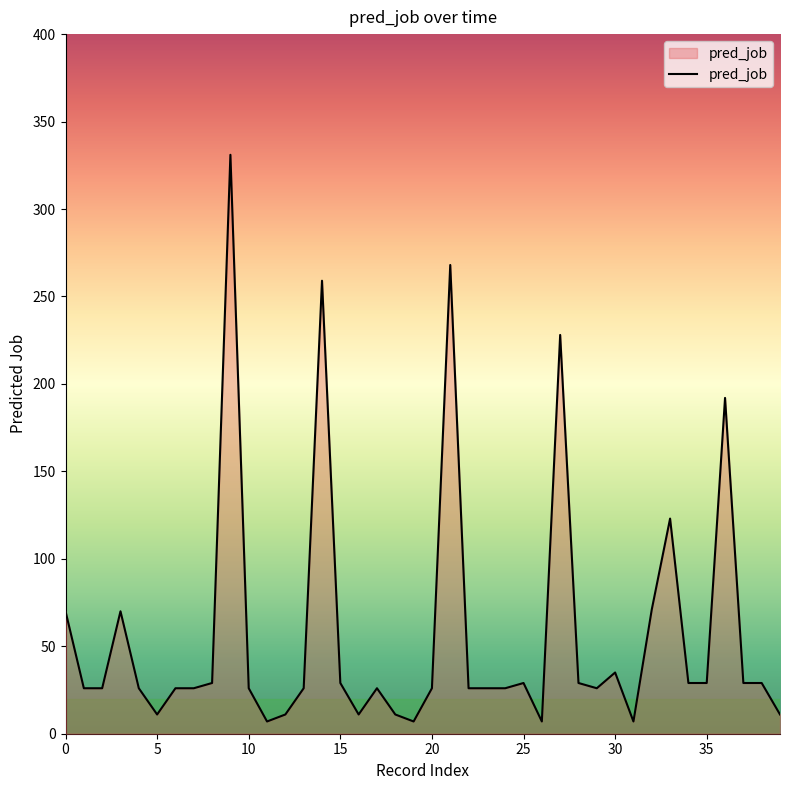

What is the greatest value displayed?

331